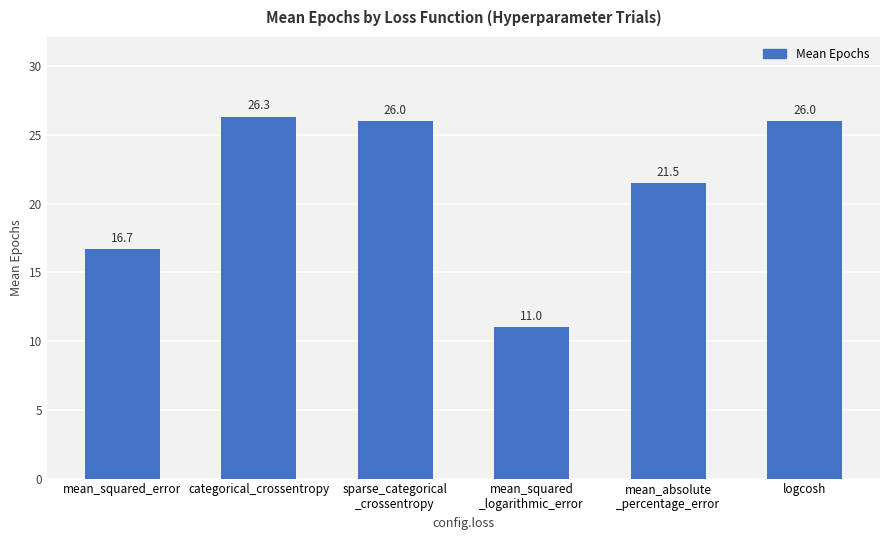

What is the sum of the values at mean_absolute
_percentage_error and categorical_crossentropy?

47.8